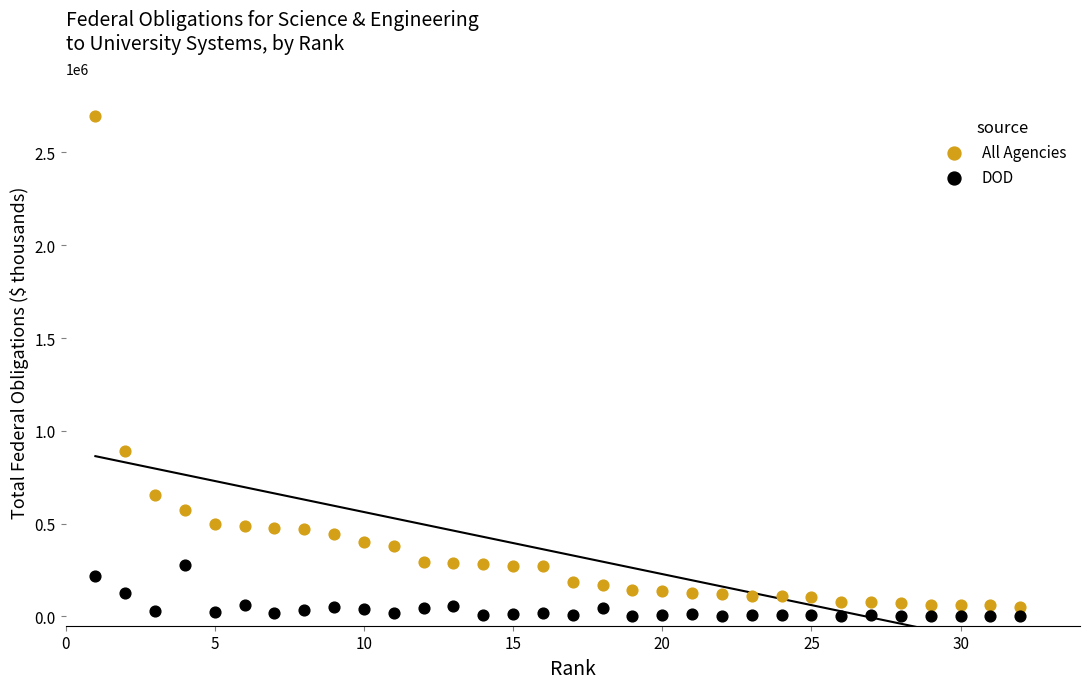

In the All Agencies series, what Y value is closest to 1374329?

893895.1